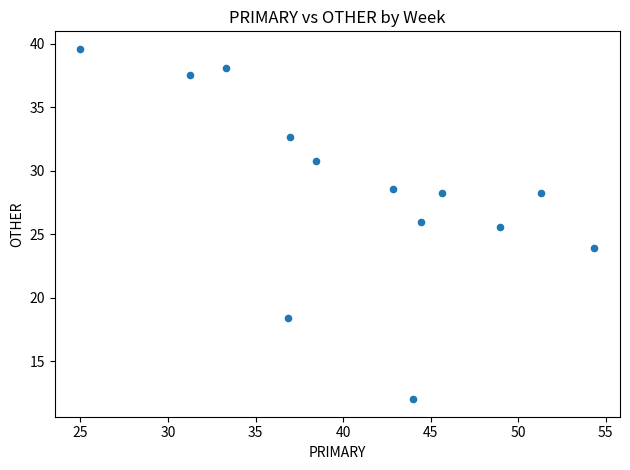

What is the range of X values (max minus min)?

29.3